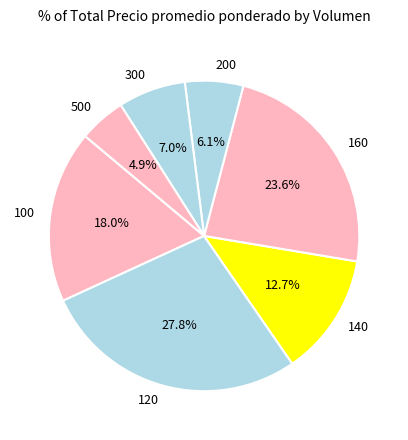

How much of the chart is everything except 160?

76.4%